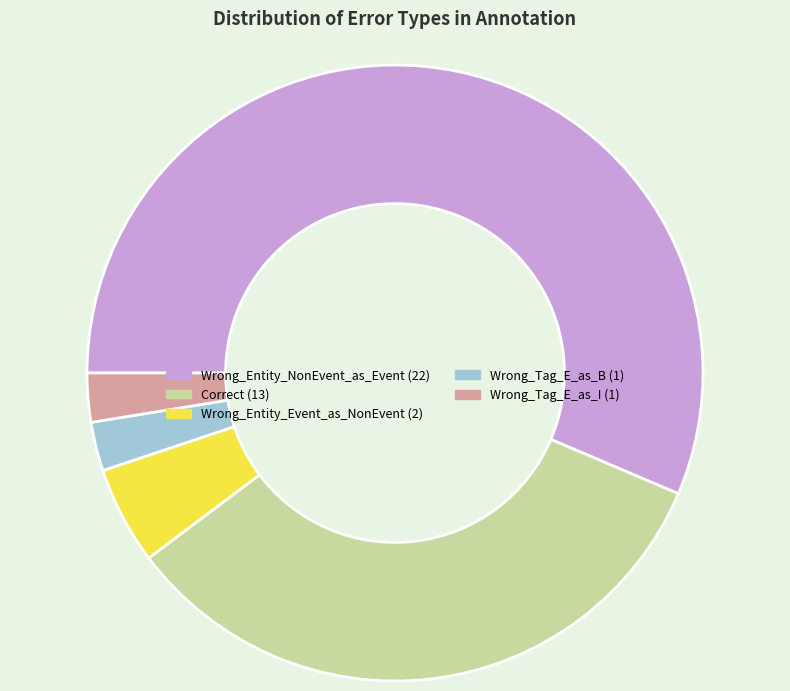

Which has a higher value, Wrong_Entity_Event_as_NonEvent or Wrong_Tag_E_as_B?

Wrong_Entity_Event_as_NonEvent